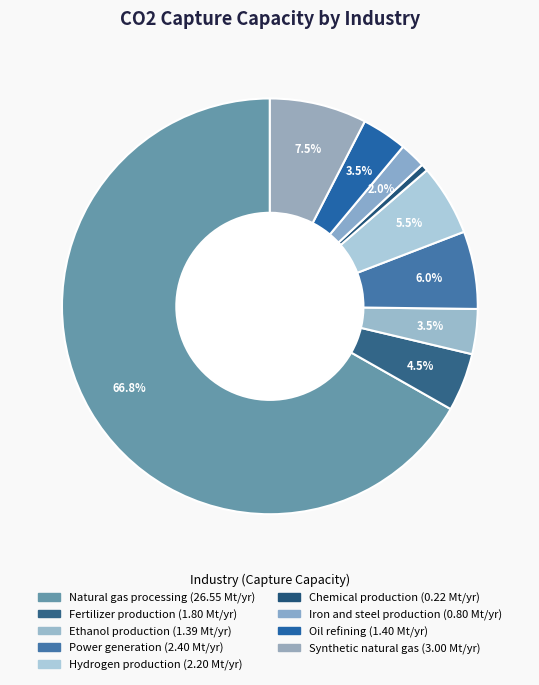

To the nearest percent, what is the difference between the largest and smallest slice percentages?

66%